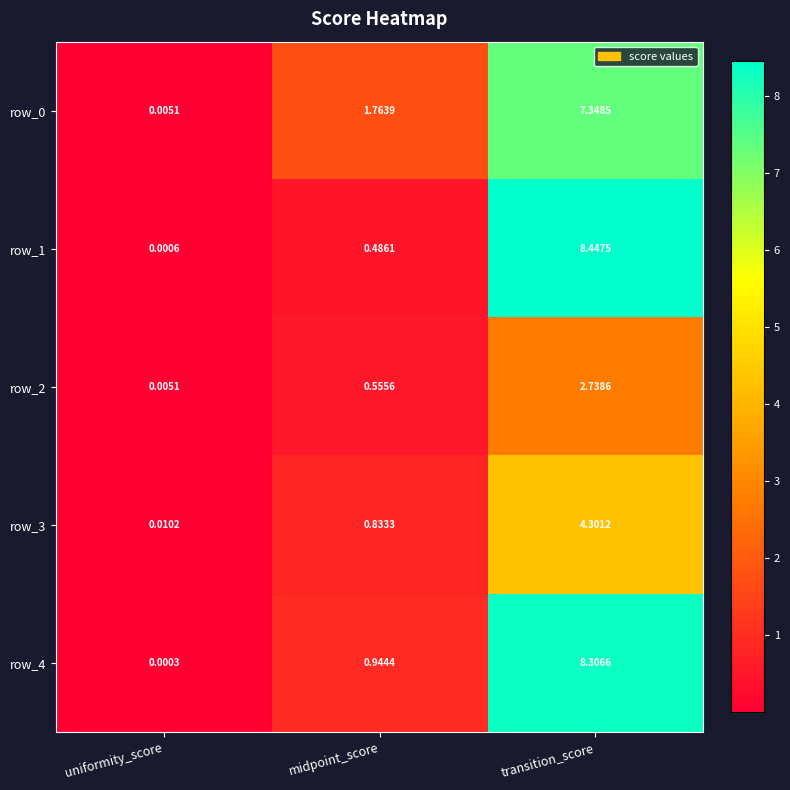

What is the sum of the row_4 values at transition_score and midpoint_score?

9.3